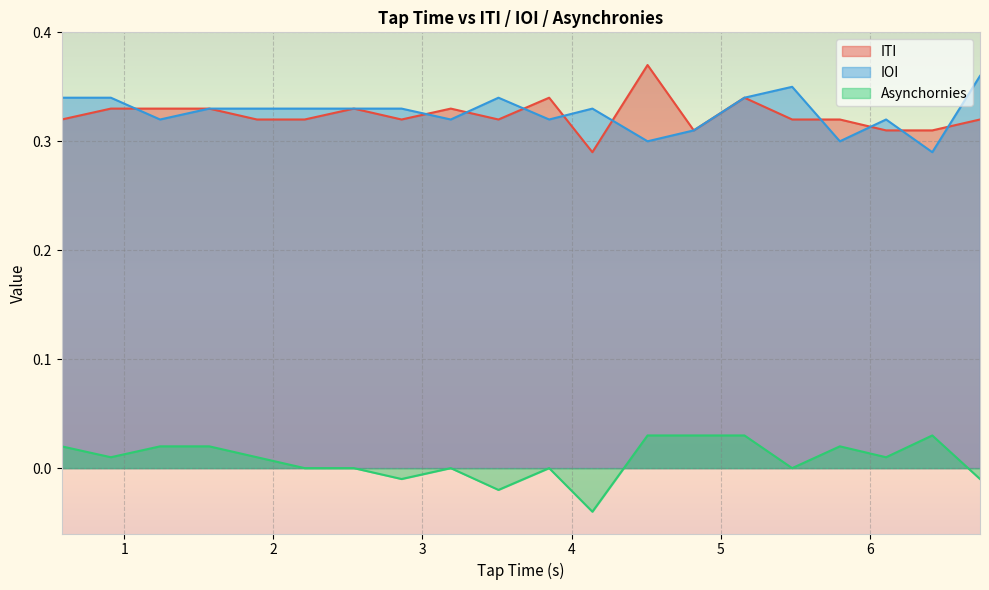

Where do ITI and IOI first cross each other?

0.91 and 1.24